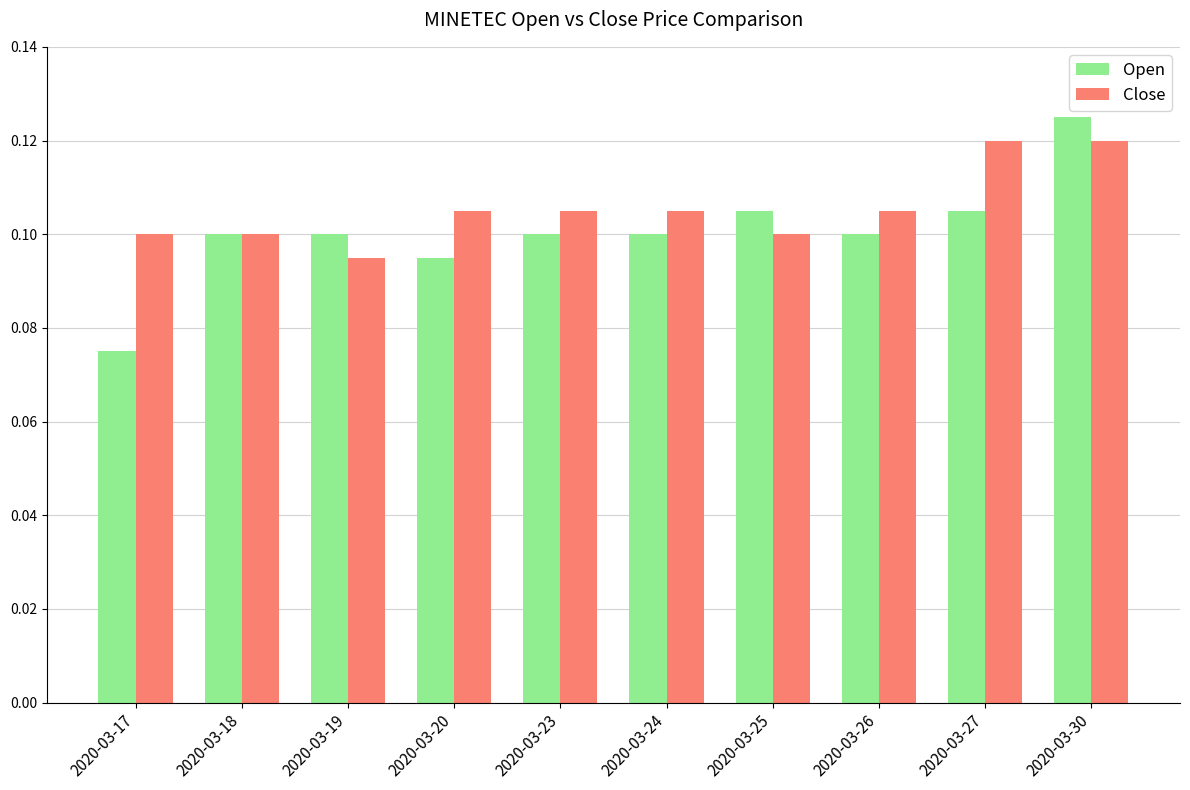

What is the sum of all Close values?

1.1